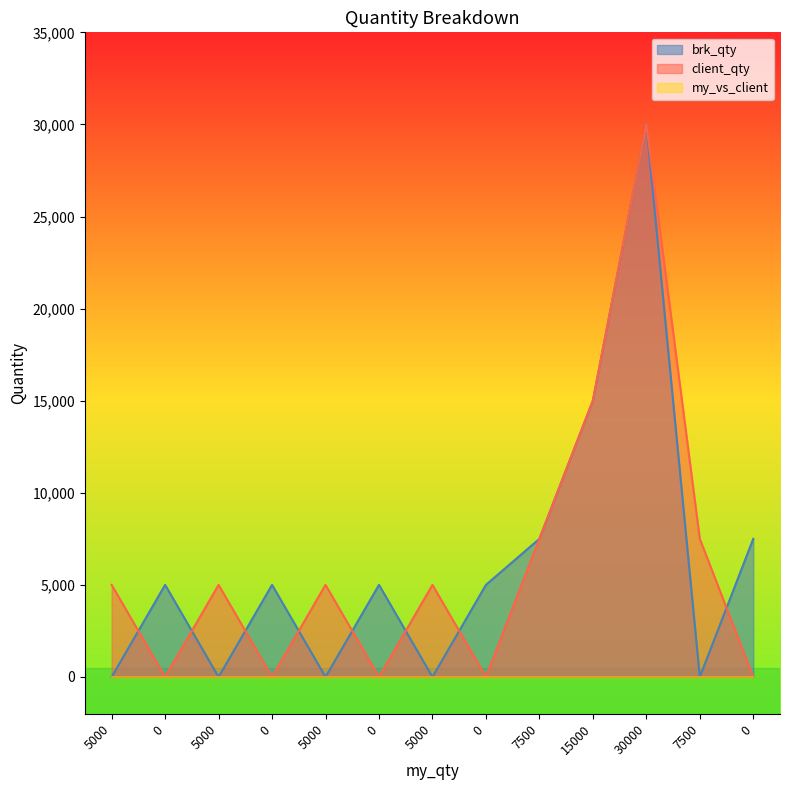

What is the greatest value displayed?

30000